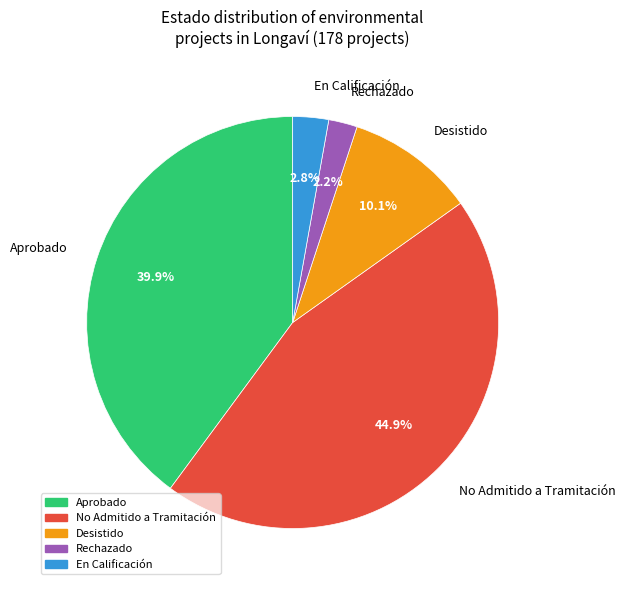

What percentage is NOT represented by Desistido?

89.9%